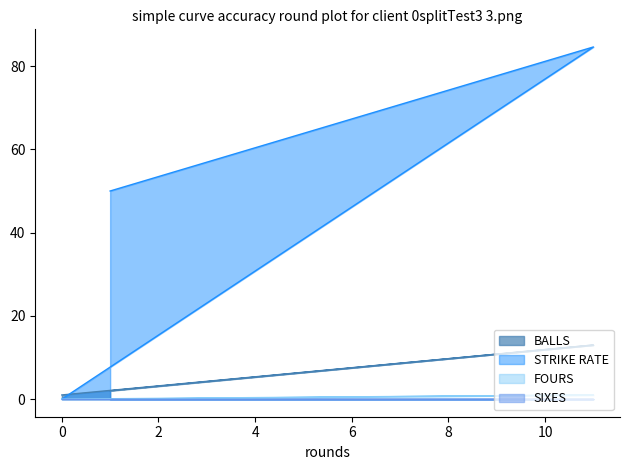

What is the sum of all BALLS values?

16.0